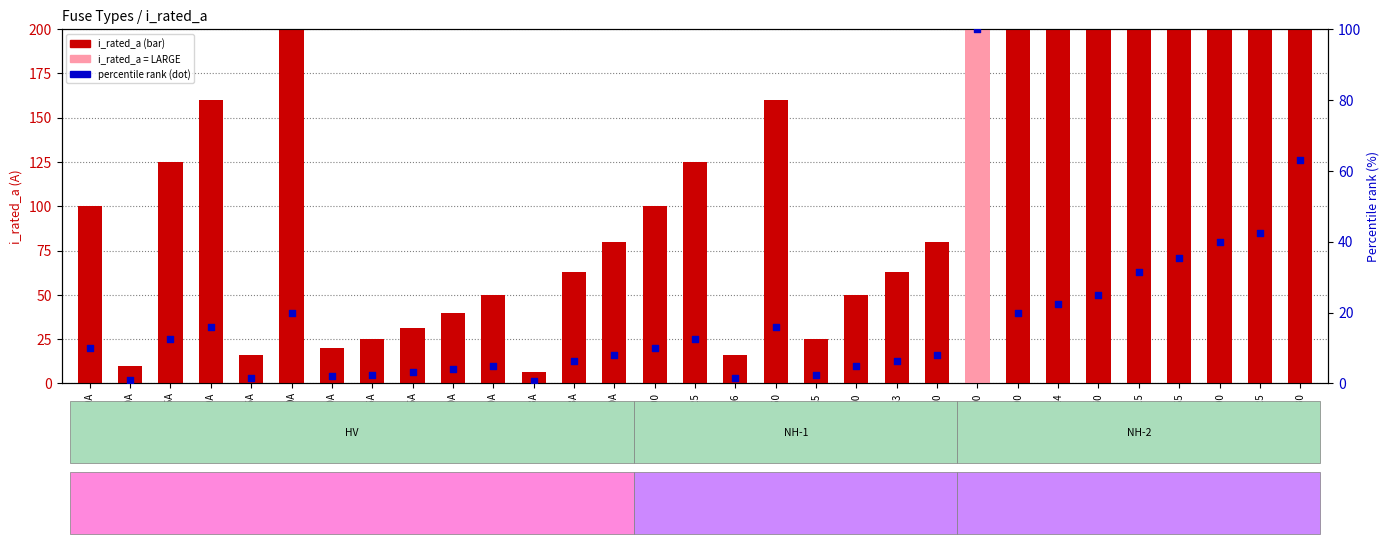

At how many categories does at least one series exceed 14?

29